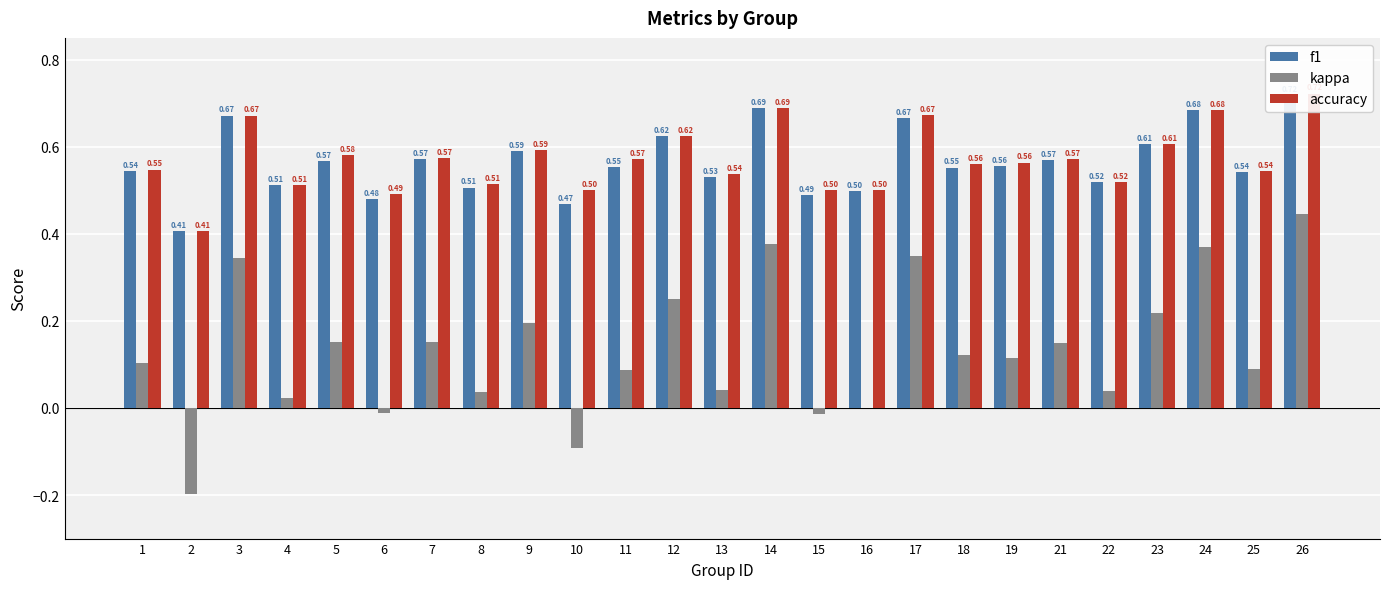

Reading left to right, transcribe all the data shown in this chart.

f1: 1=0.5	2=0.4	3=0.7	4=0.5	5=0.6	6=0.5	7=0.6	8=0.5	9=0.6	10=0.5	11=0.6	12=0.6	13=0.5	14=0.7	15=0.5	16=0.5	17=0.7	18=0.6	19=0.6	21=0.6	22=0.5	23=0.6	24=0.7	25=0.5	26=0.7
kappa: 1=0.1	2=-0.2	3=0.3	4=0.0	5=0.2	6=-0.0	7=0.2	8=0.0	9=0.2	10=-0.1	11=0.1	12=0.2	13=0.0	14=0.4	15=-0.0	16=0.0	17=0.3	18=0.1	19=0.1	21=0.1	22=0.0	23=0.2	24=0.4	25=0.1	26=0.4
accuracy: 1=0.5	2=0.4	3=0.7	4=0.5	5=0.6	6=0.5	7=0.6	8=0.5	9=0.6	10=0.5	11=0.6	12=0.6	13=0.5	14=0.7	15=0.5	16=0.5	17=0.7	18=0.6	19=0.6	21=0.6	22=0.5	23=0.6	24=0.7	25=0.5	26=0.7